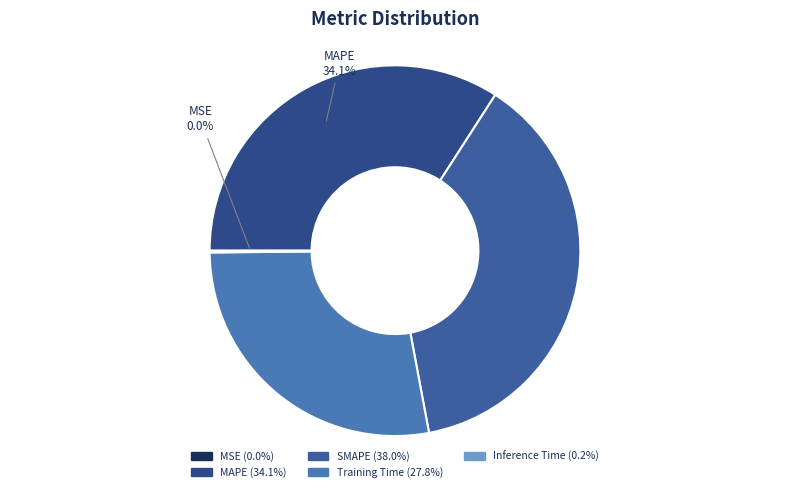

To the nearest percent, what is the average slice percentage?

20%